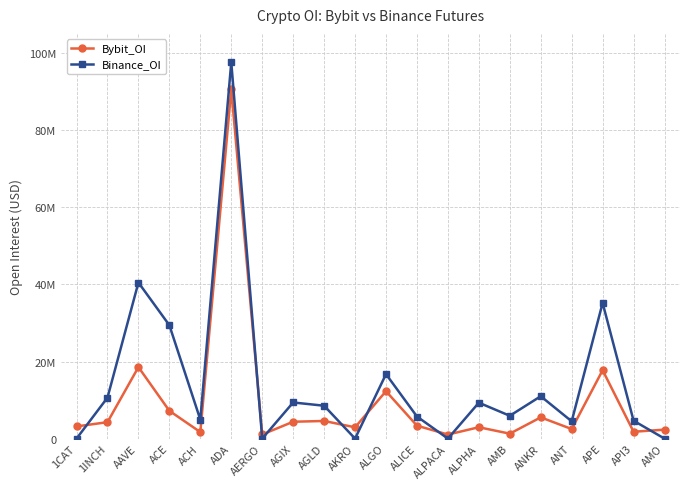

What are all the series names shown in the legend?

Bybit_OI, Binance_OI